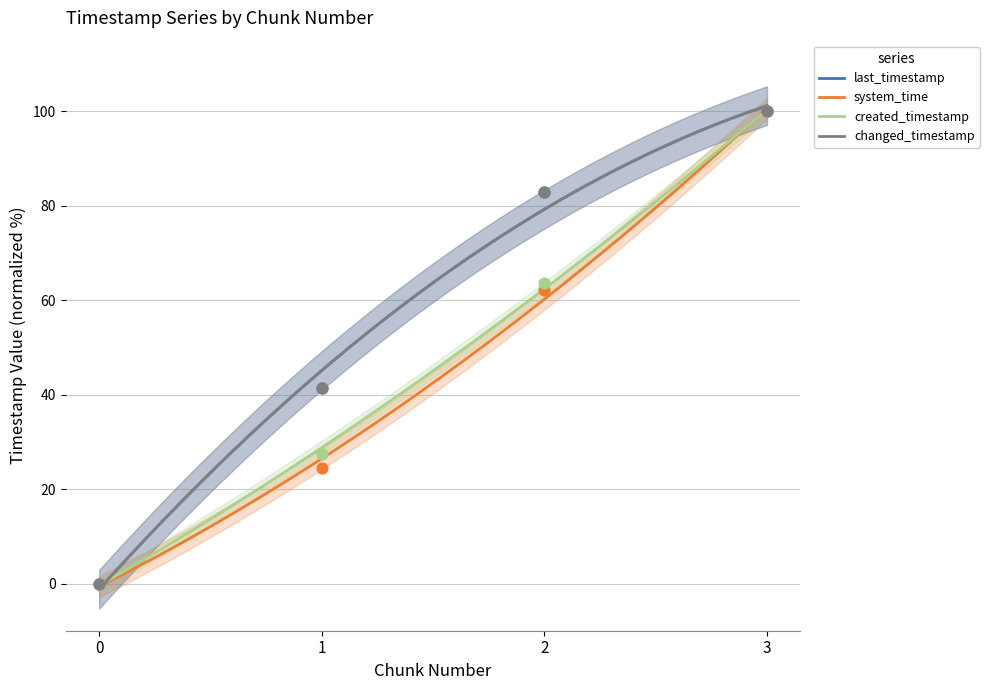

At which category is the sum across all series the highest?

3